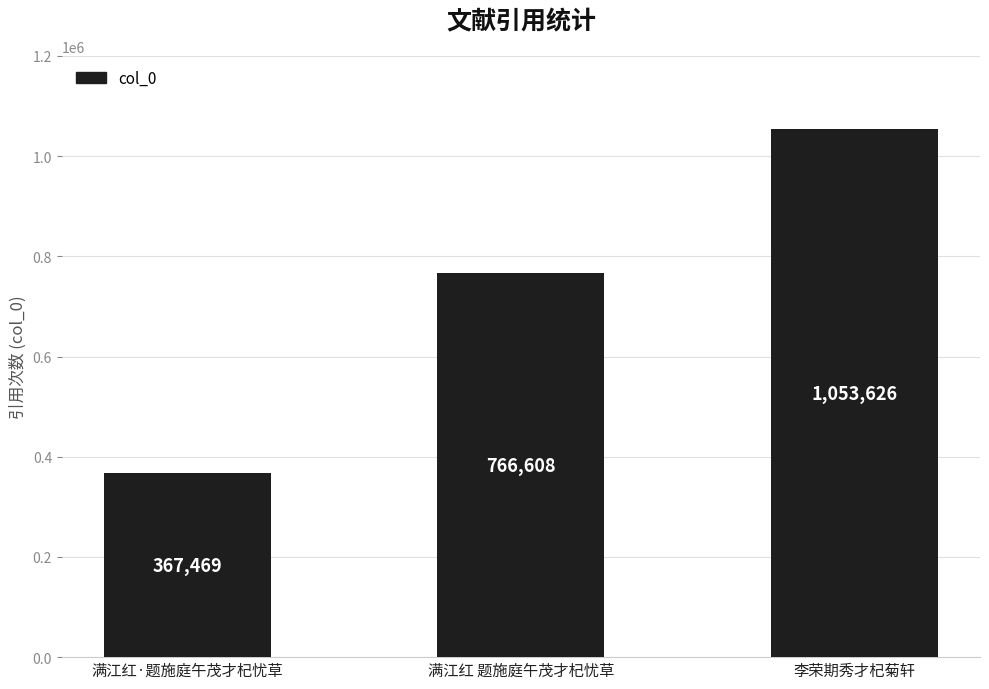

At which category does the chart reach its peak across all series?

李荣期秀才杞菊轩